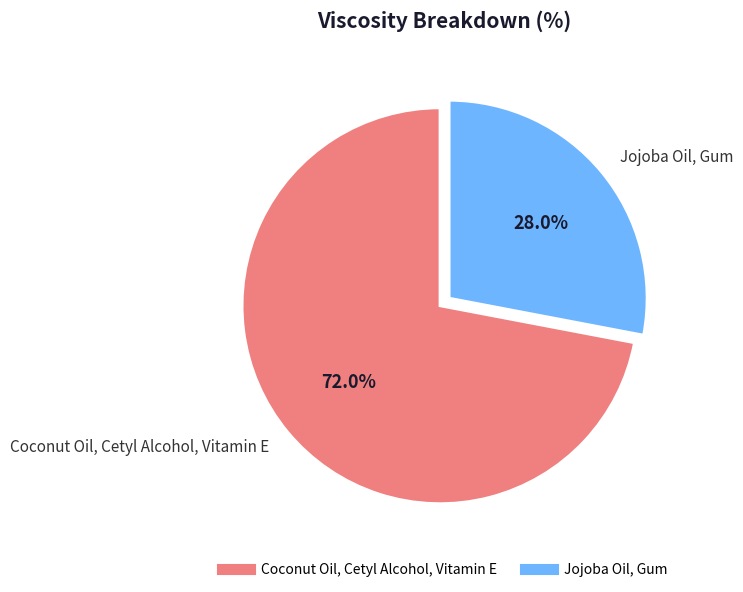

Is there any slice that represents more than half of the pie?

Yes